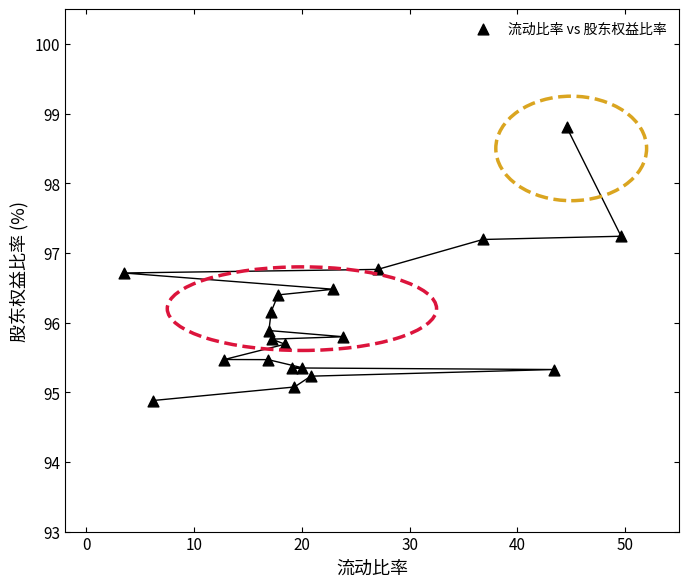

What is the range of X values (max minus min)?

46.2